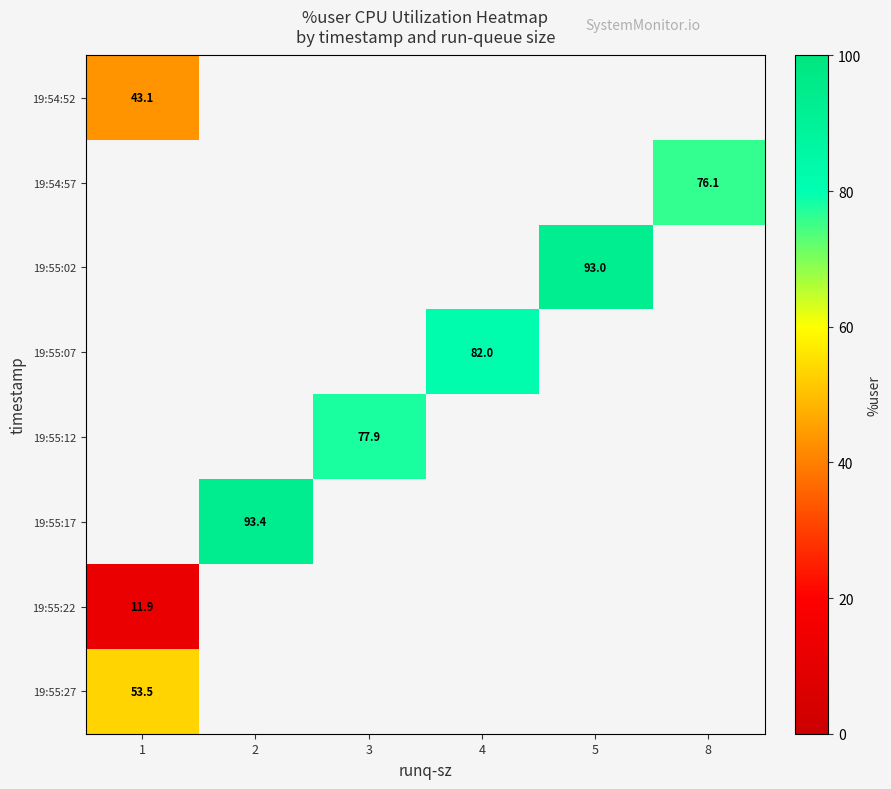

Which category has the highest value across all series?

2